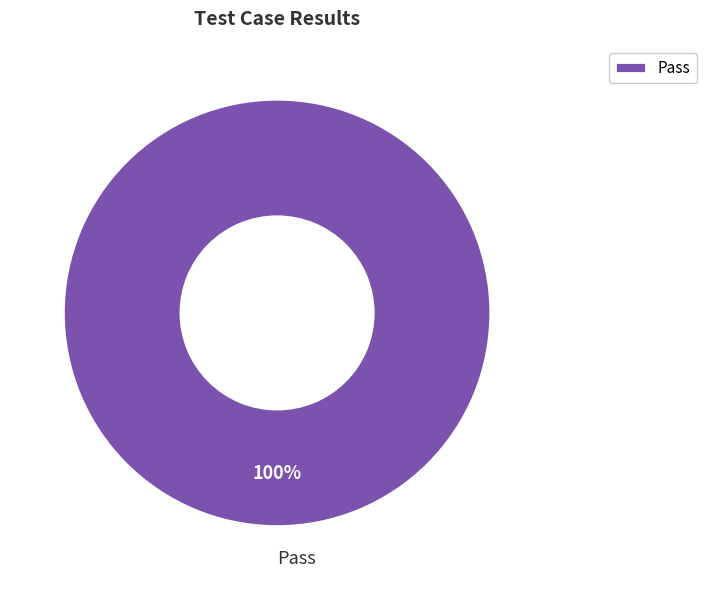

Rank the categories by value from highest to lowest.

Pass